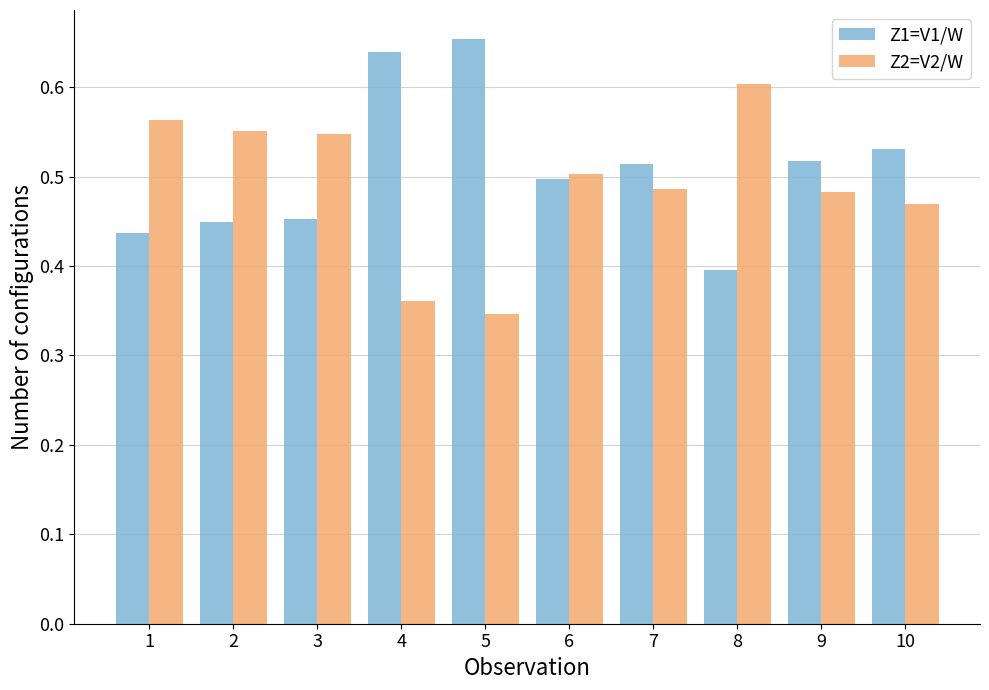

Rank the series at 4 from lowest to highest value.

Z2=V2/W, Z1=V1/W